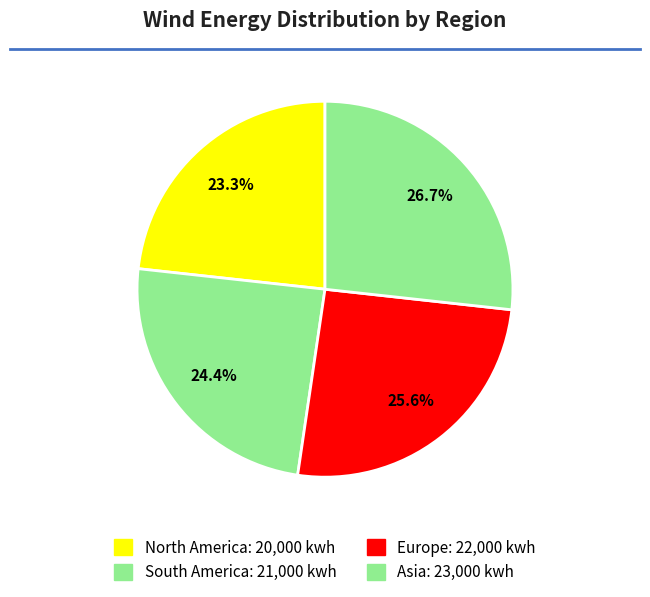

What is the smallest slice in the pie chart?

North America